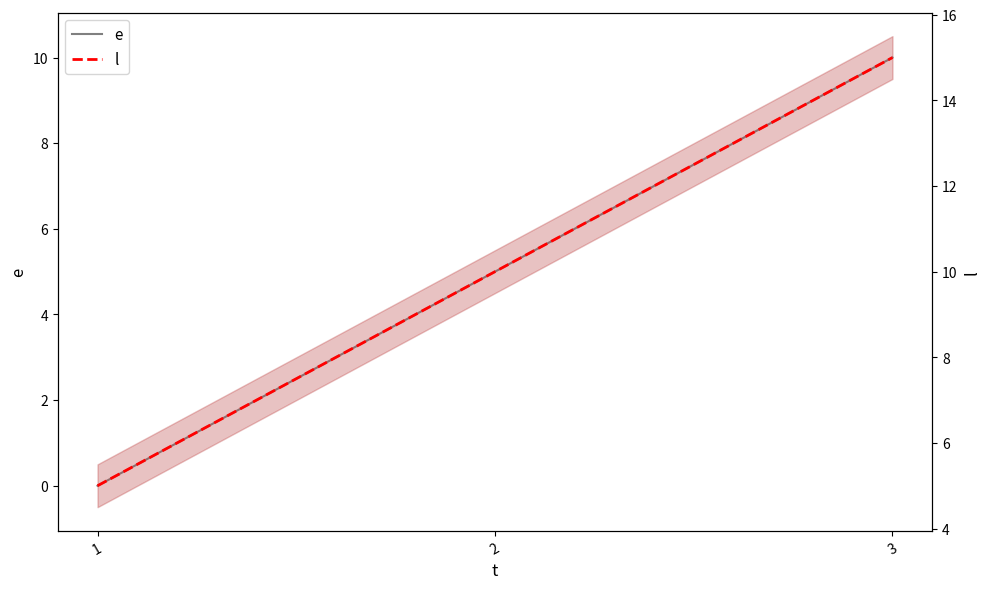

The value of l at 3 is 5. True or false?

False